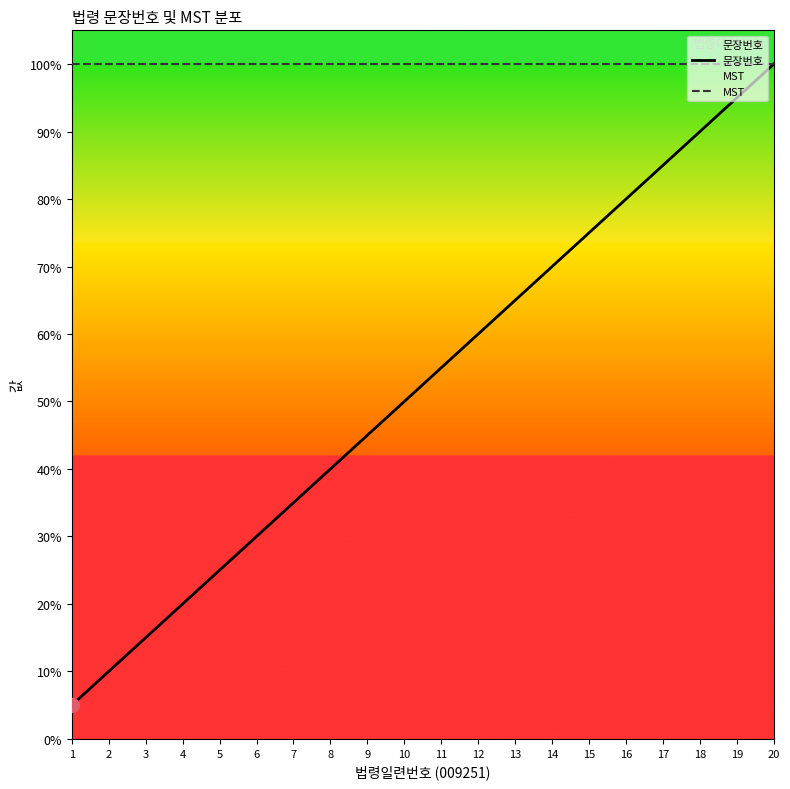

Between 8 and 7, which is larger?

8